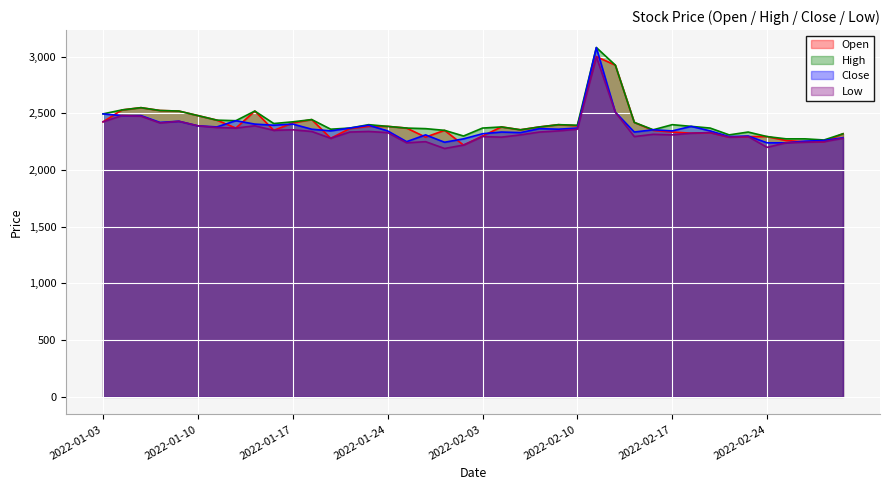

What are all the series names shown in the legend?

Open, High, Close, Low